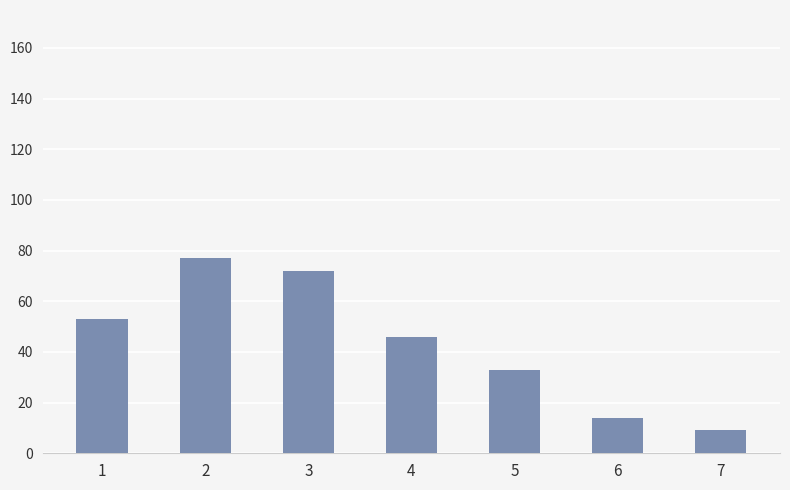

At which label is the value closest to 43?

4